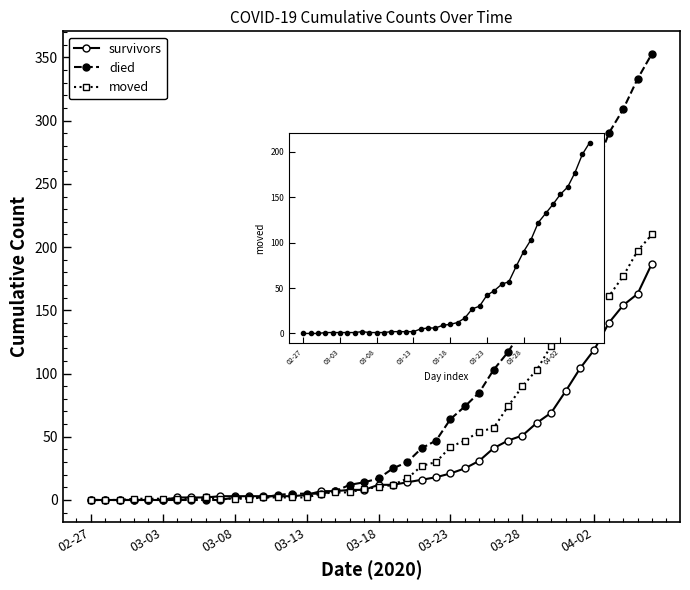

How many data points in died are above 17?

19